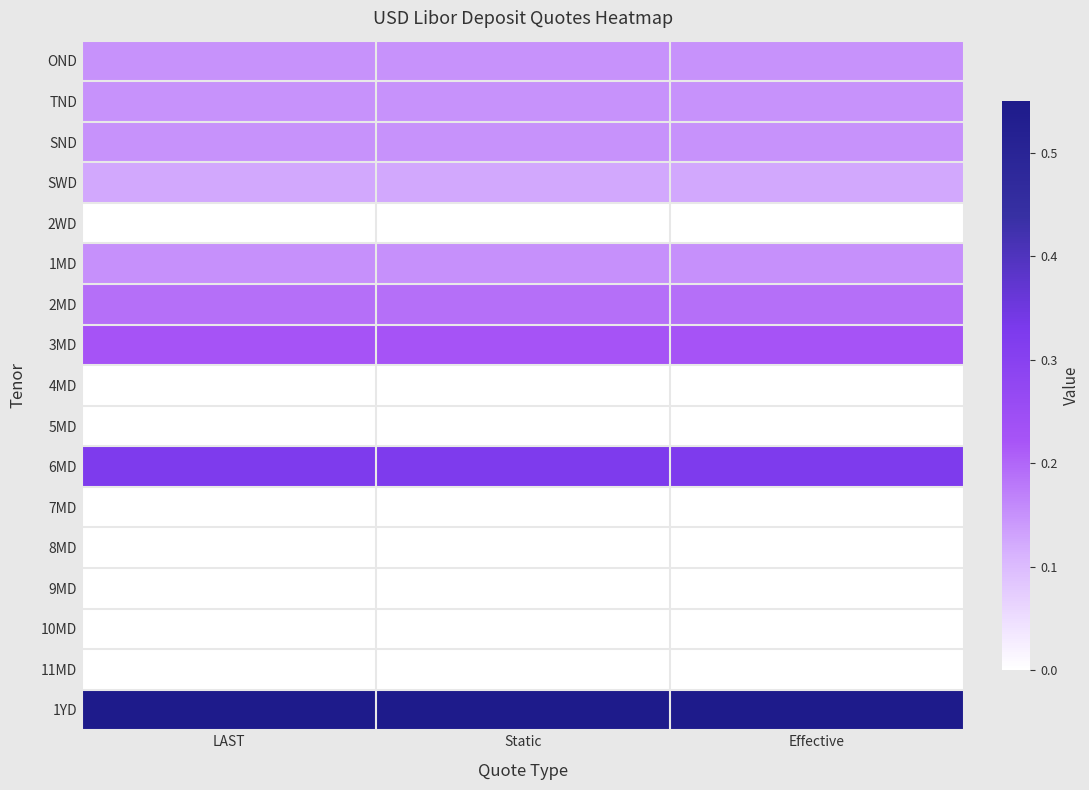

List the series in order of their peak value, highest first.

1YD, 6MD, 3MD, 2MD, 1MD, OND, TND, SND, SWD, 2WD, 4MD, 5MD, 7MD, 8MD, 9MD, 10MD, 11MD